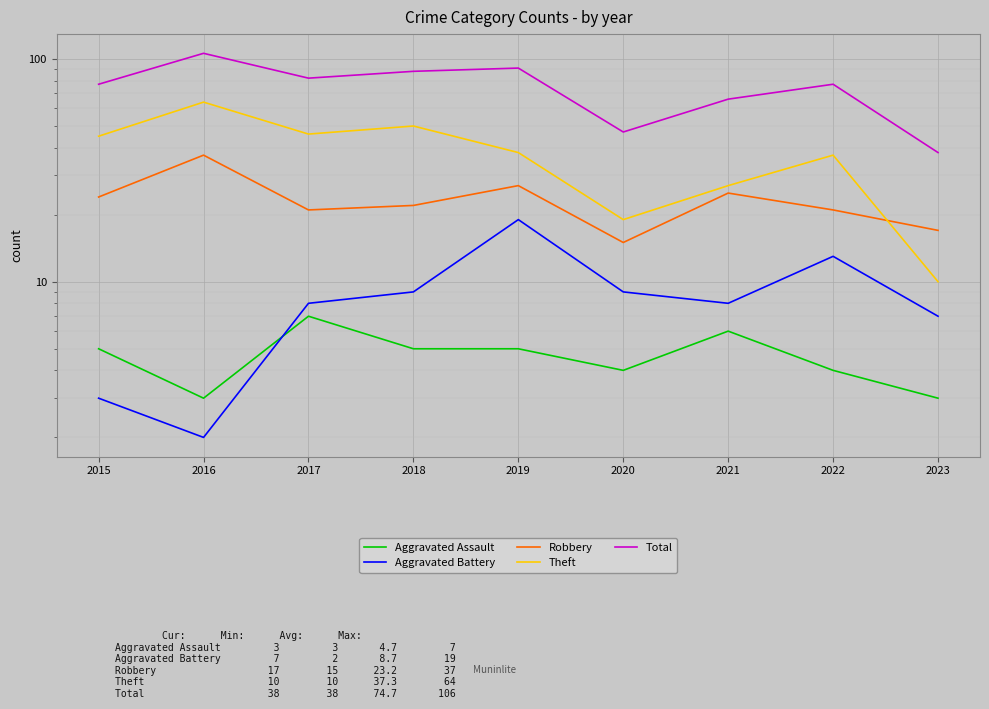

What is the average value of the Robbery series?

23